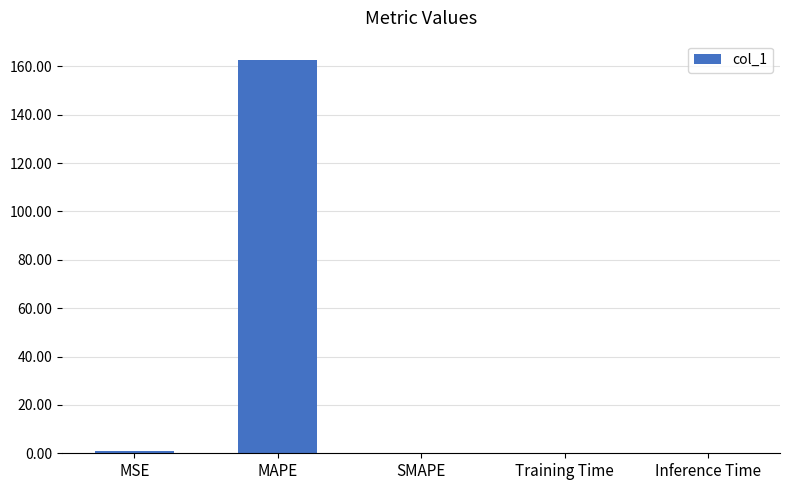

The value at Training Time is 0.0. True or false?

True